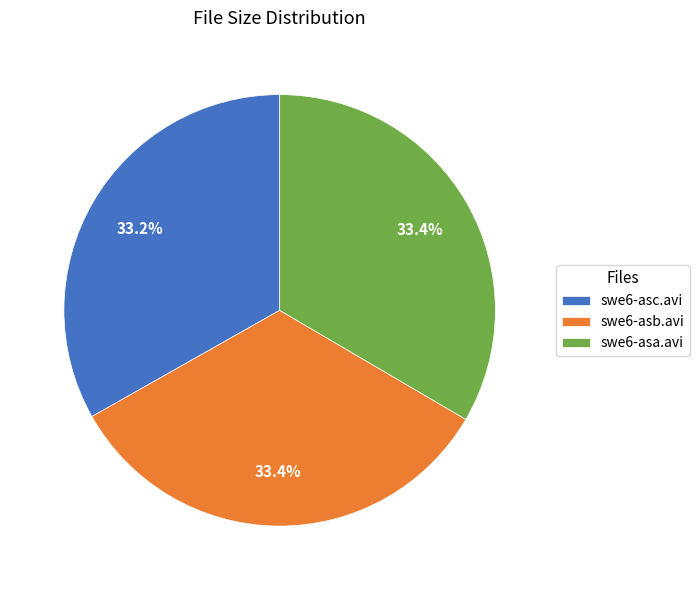

Combined, do swe6-asb.avi and swe6-asa.avi account for over 50%?

Yes